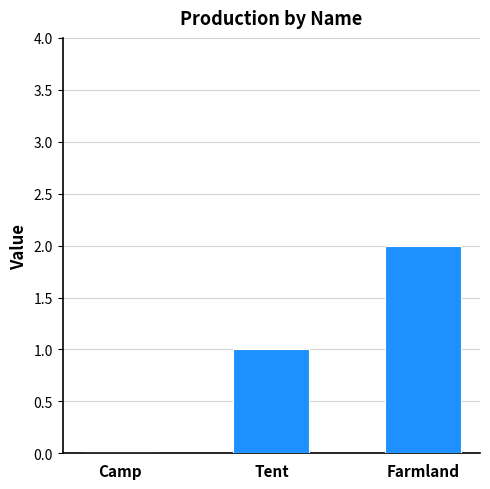

Between Tent and Farmland, which is larger?

Farmland